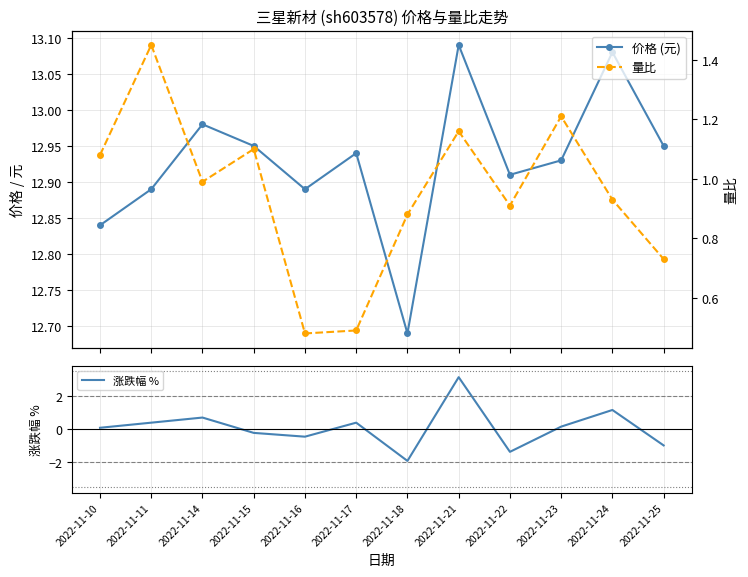

Between 2022-11-10 and 2022-11-15, which is larger?

2022-11-15